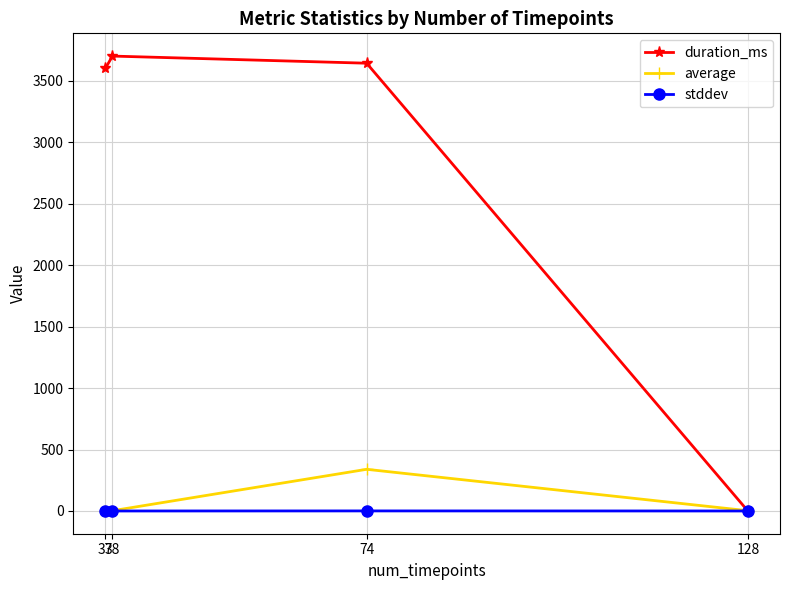

Where is the first local minimum for average?

38